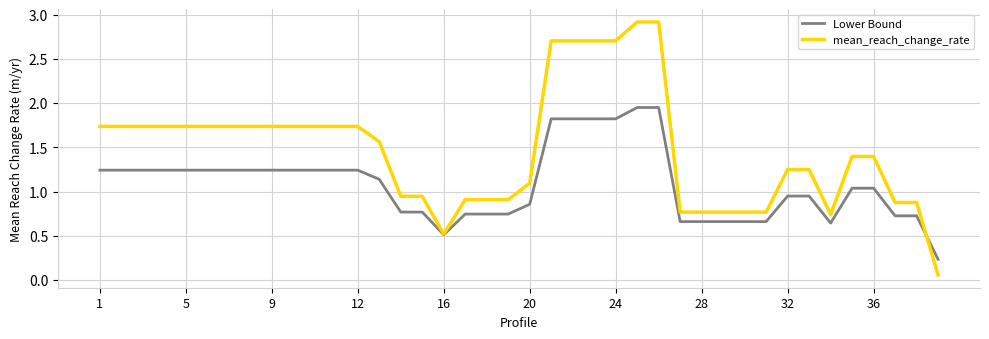

Which series has the widest spread of values?

mean_reach_change_rate